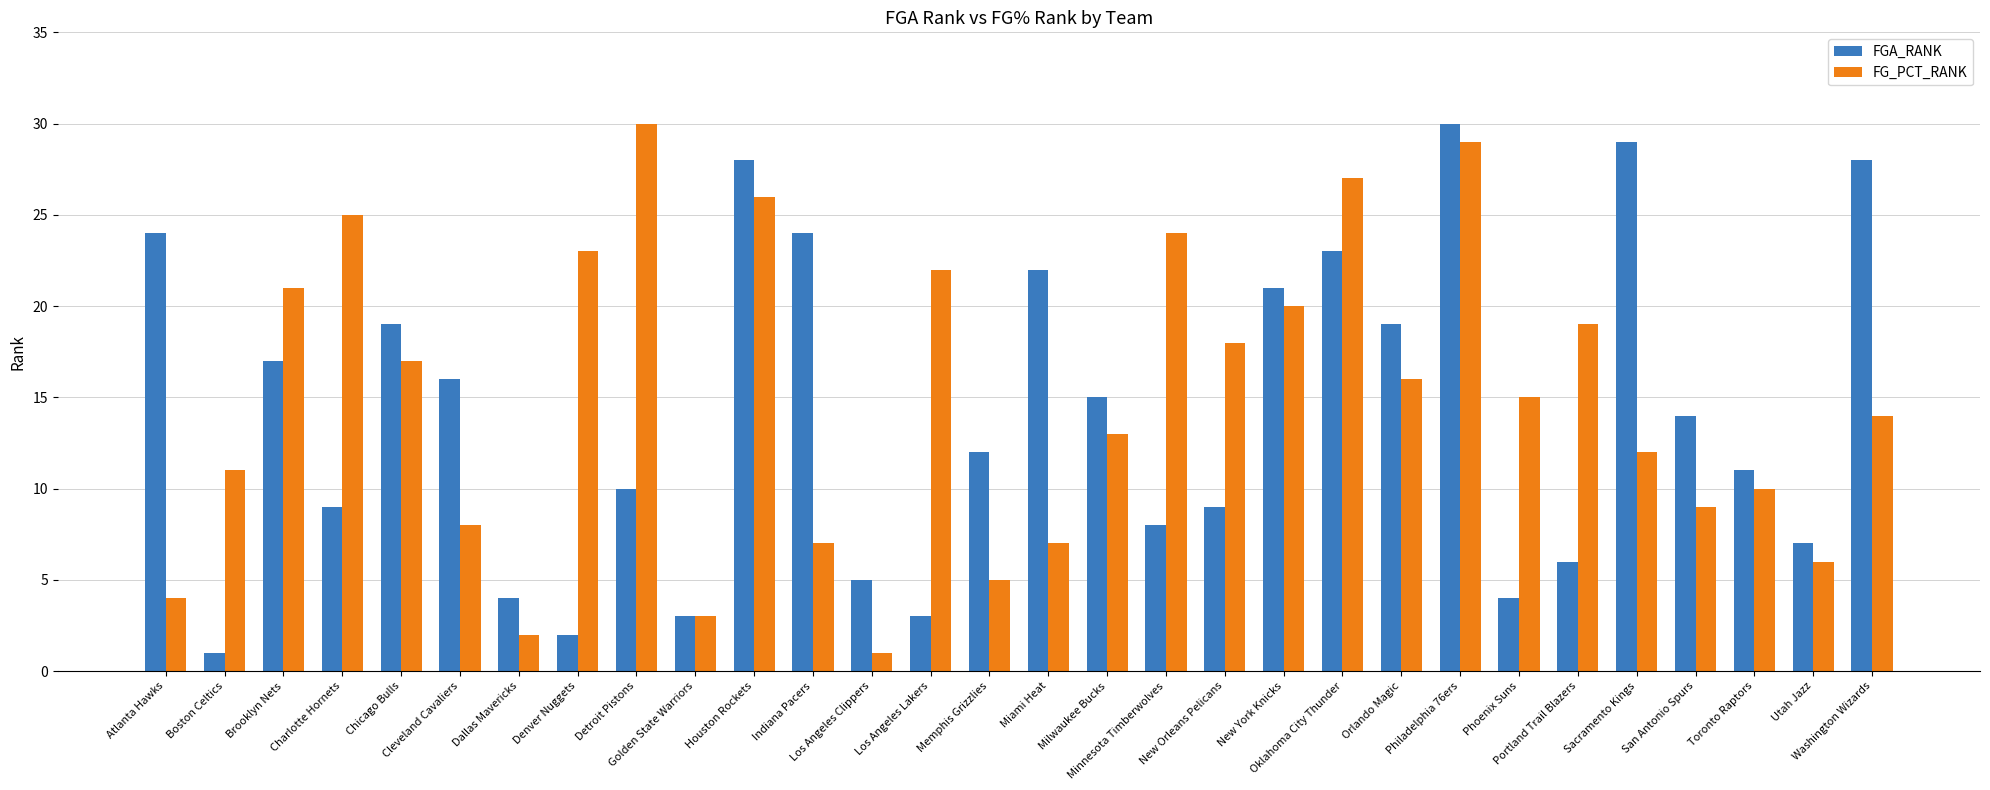

Are the bars grouped side by side (vs. stacked)?

Yes